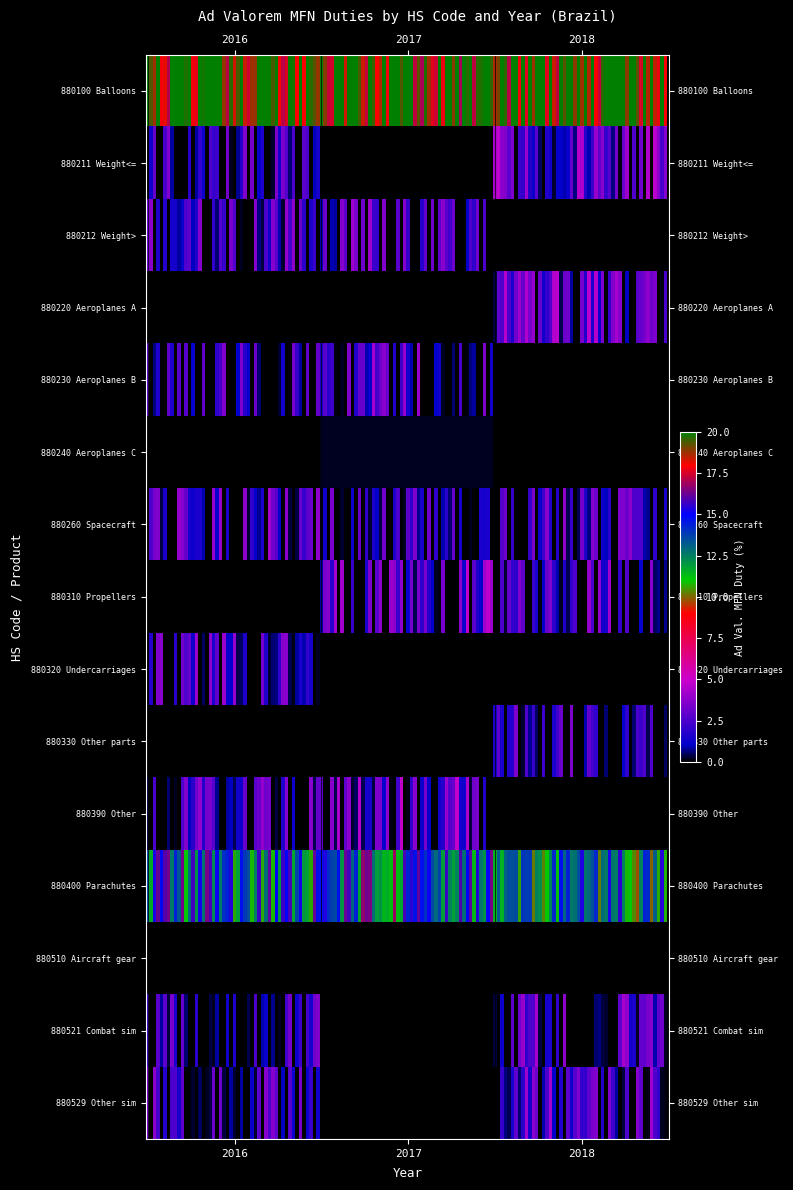

Which category has the highest value in the 880260 Spacecraft series?

2016